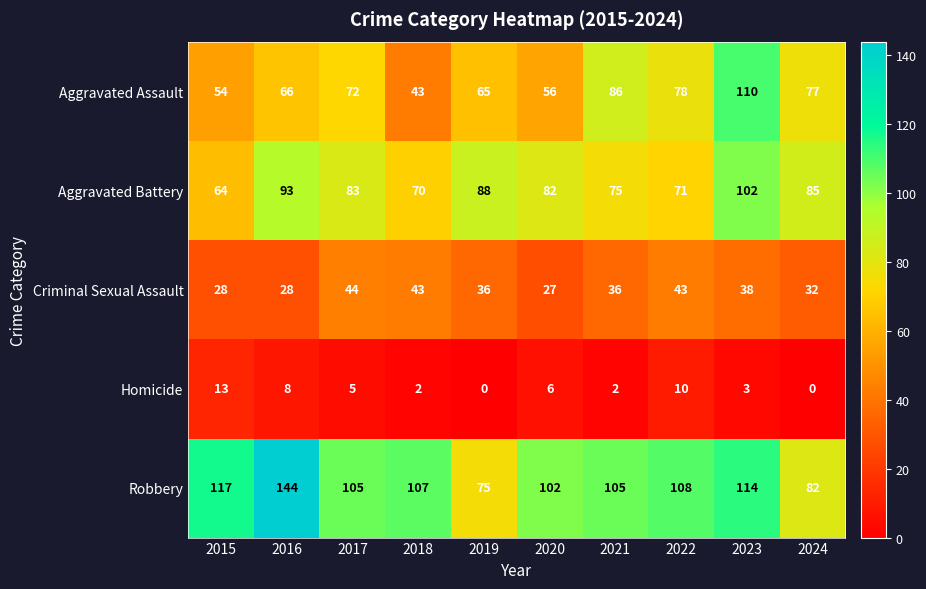

Read the Aggravated Battery value at 2017.

83